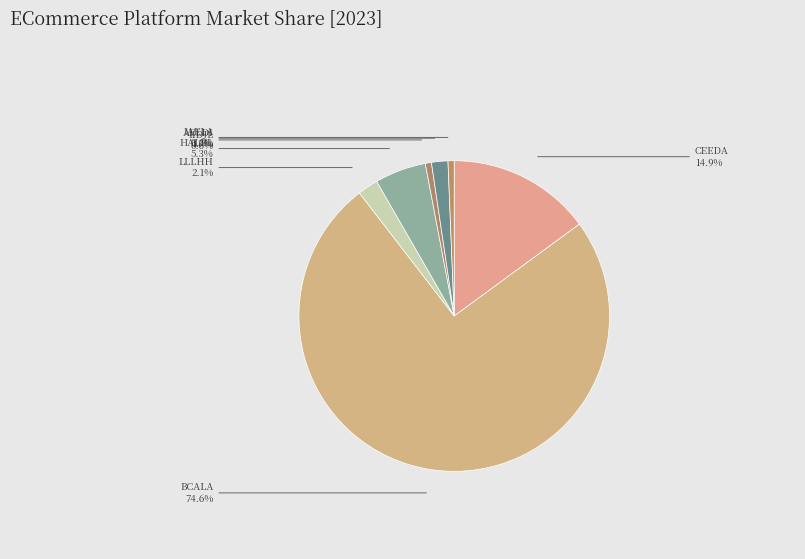

To the nearest percent, what is the average slice percentage?

14%